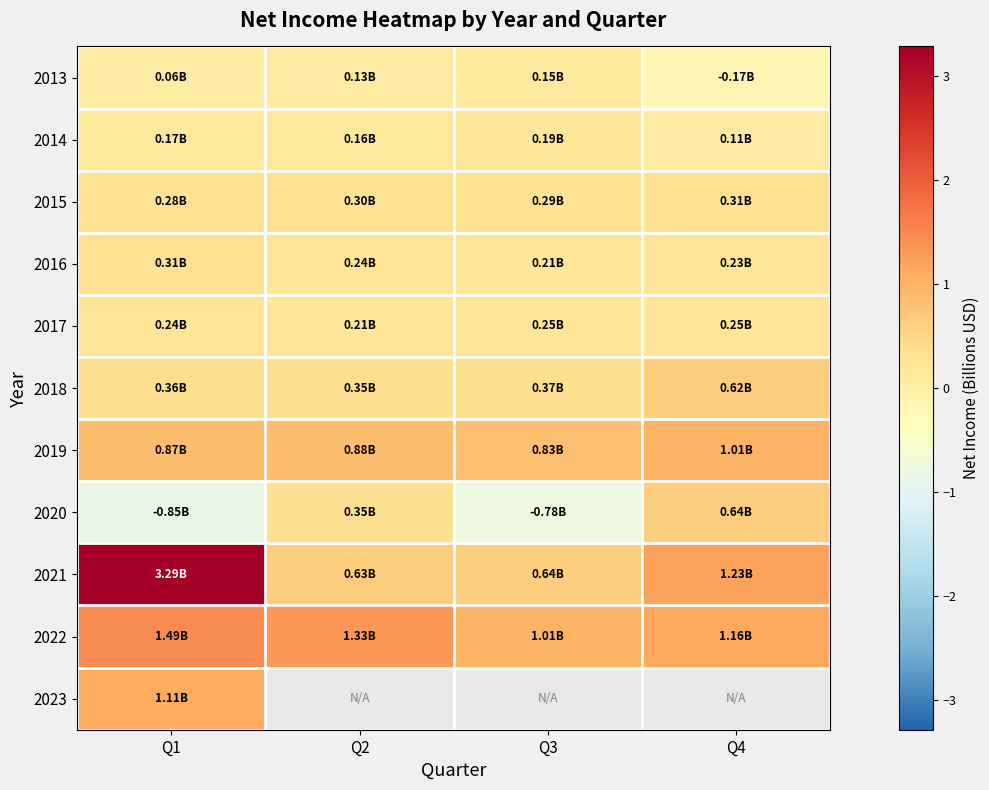

Is the value of 2023 at Q2 greater than the value of 2021 at Q4?

No